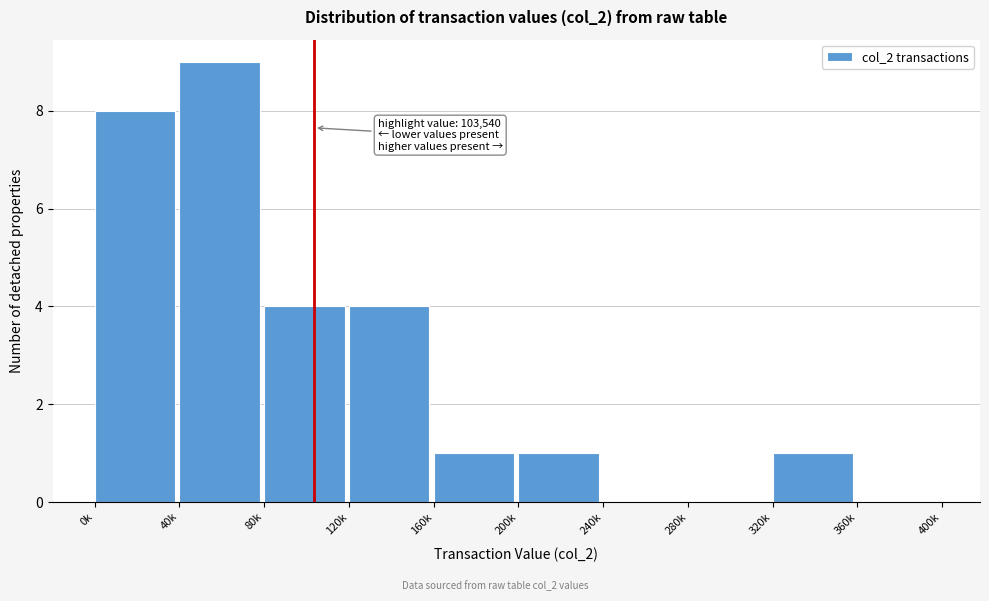

Reading left to right, list all the values displayed in this chart.

0k=8	40k=9	80k=4	120k=4	160k=1	200k=1	240k=0	280k=0	320k=1	360k=0